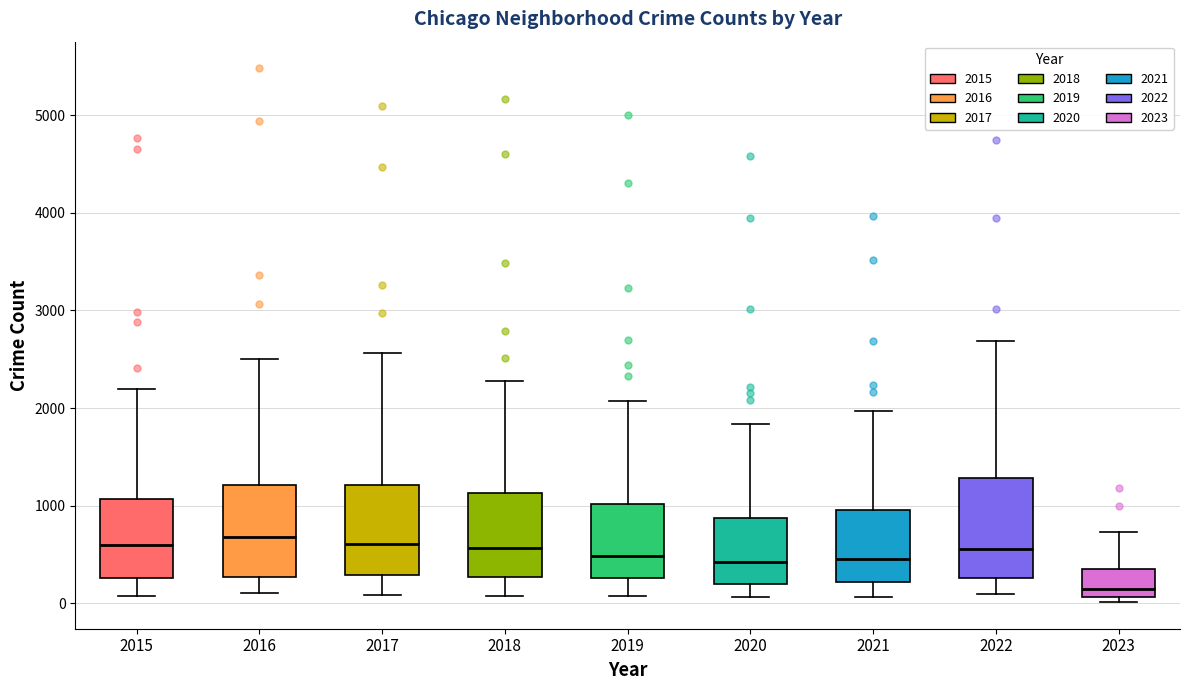

Reading left to right, read every box against the y-axis: the position of its median line, the range the box covers, and the ends of its whiskers. The values are not printed on the chart, so give them approximately, as read against the axis.

2015: median 600, box 300 to 1100, whiskers 100 to 2200
2016: median 700, box 300 to 1200, whiskers 100 to 2500
2017: median 600, box 300 to 1200, whiskers 100 to 2600
2018: median 600, box 300 to 1100, whiskers 100 to 2300
2019: median 500, box 300 to 1000, whiskers 100 to 2100
2020: median 400, box 200 to 900, whiskers 100 to 1800
2021: median 500, box 200 to 1000, whiskers 100 to 2000
2022: median 600, box 300 to 1300, whiskers 100 to 2700
2023: median 100 (just above the box's lower edge), box 100 to 400, whiskers 0 to 700